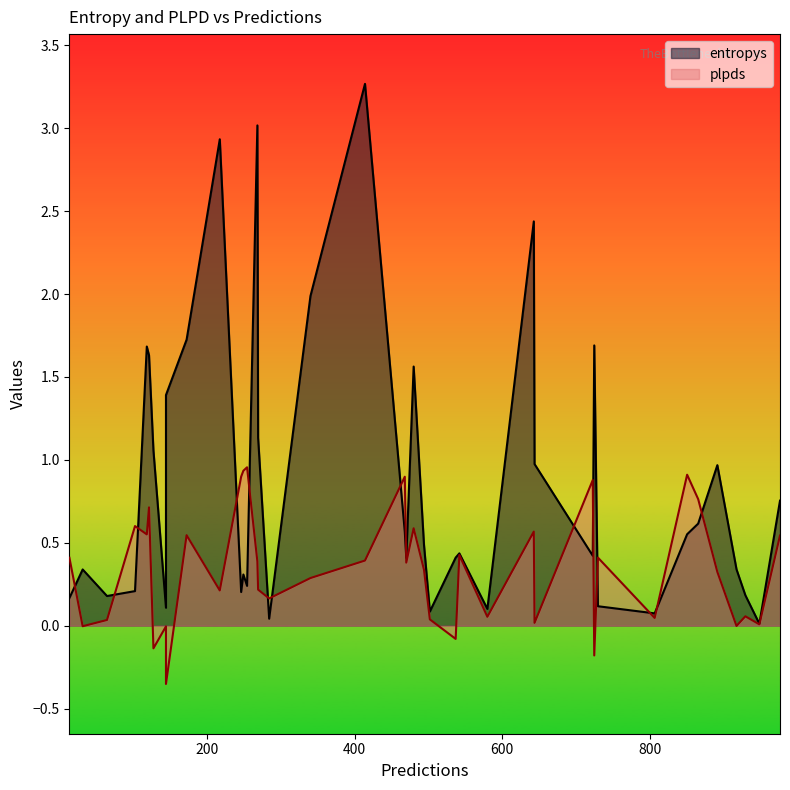

What is the difference between the maximum and minimum values in the plpds series?

1.3